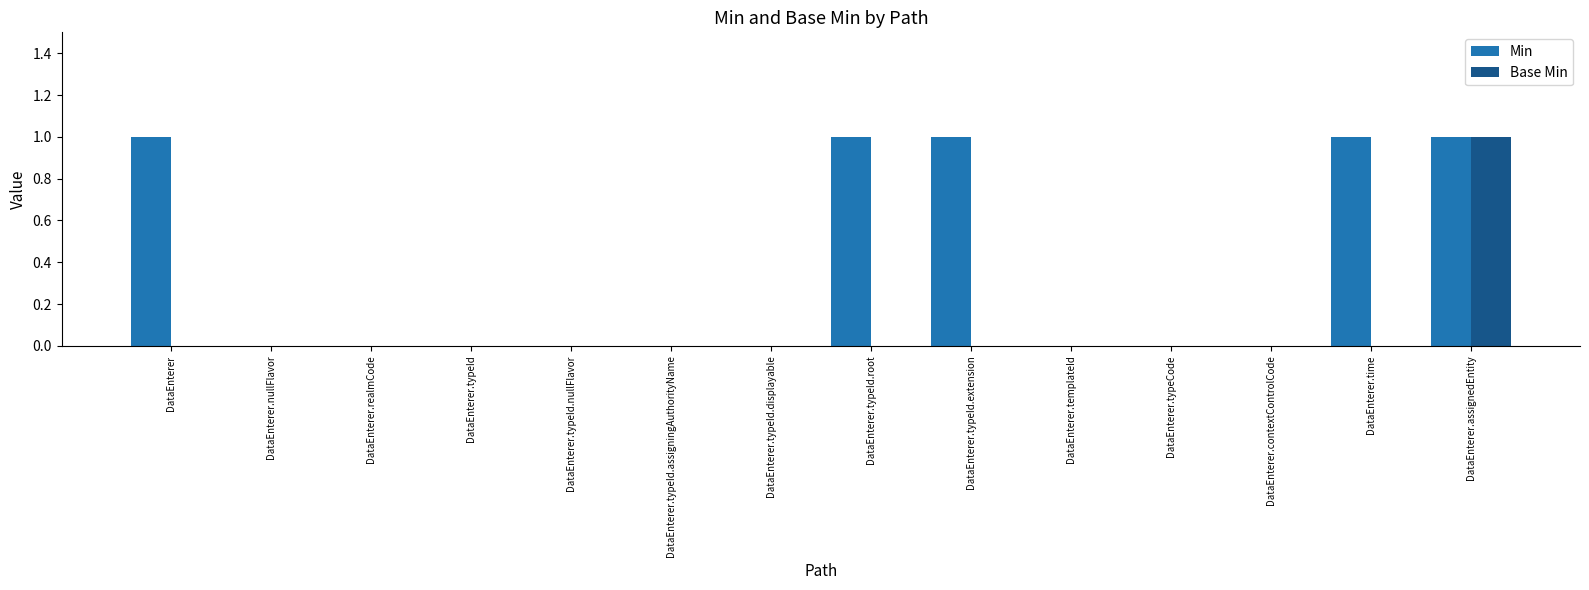

What is the sum of all Min values?

5